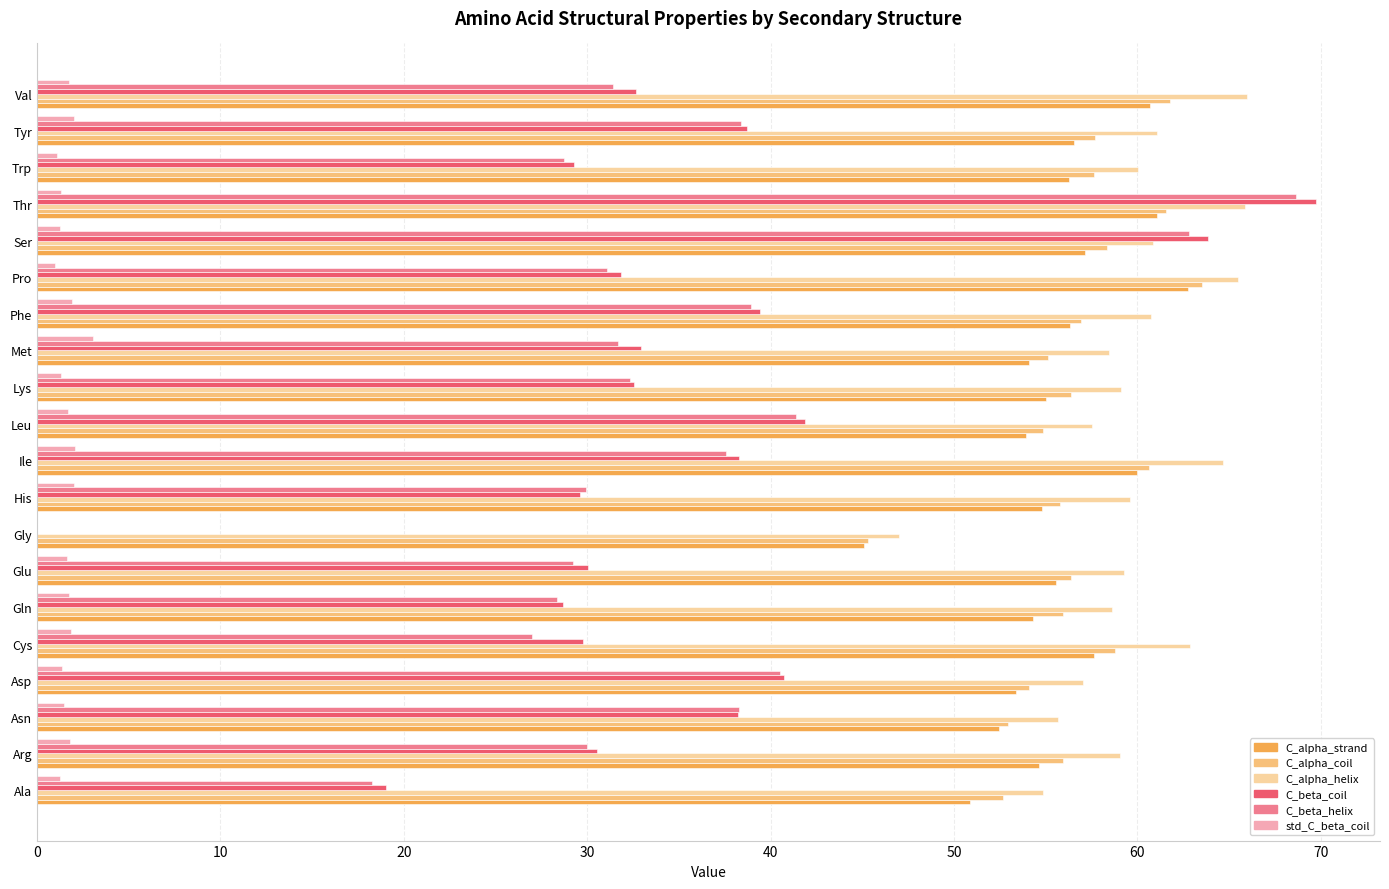

Which series changed the most between Asp and Cys?

C_beta_helix